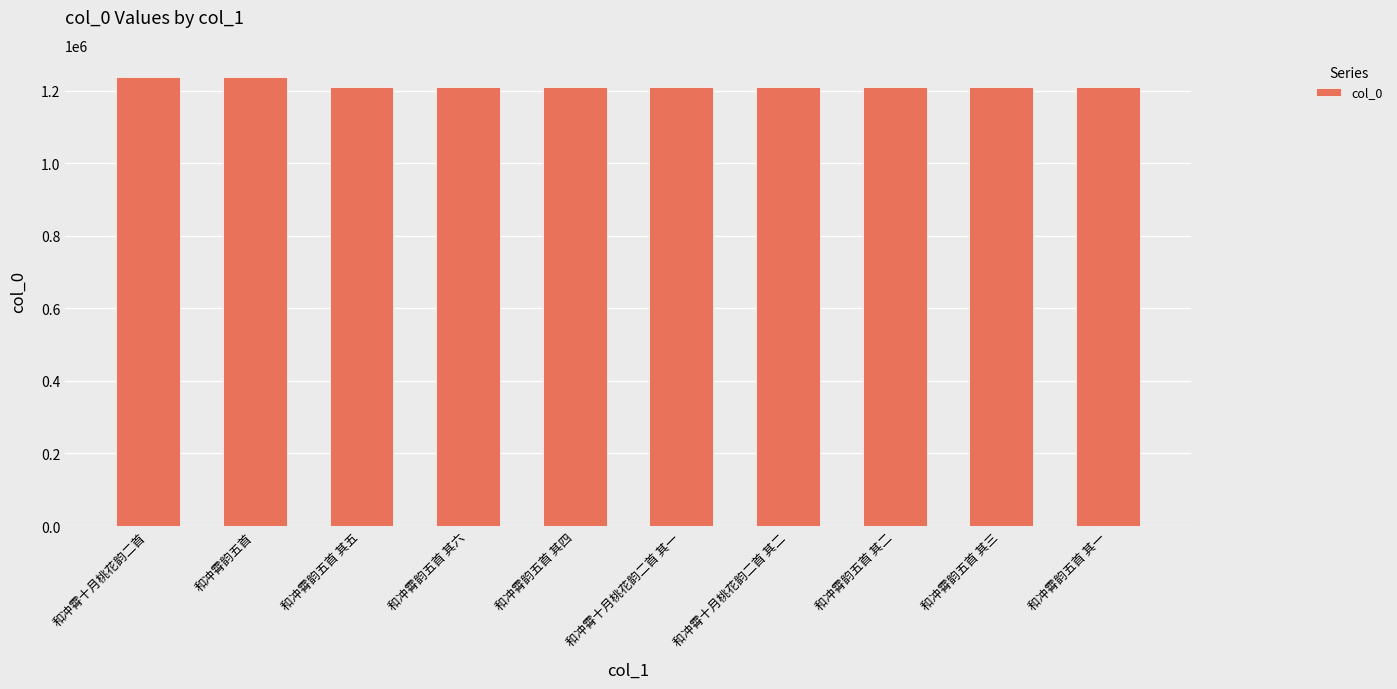

Approximately how many times larger is the value at 和冲霄韵五首 其三 compared to 和冲霄韵五首 其五?

1.0